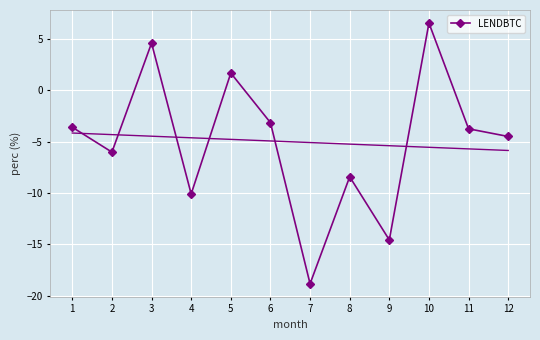

What is the ratio of the value at 3 to the value at 10?

0.7